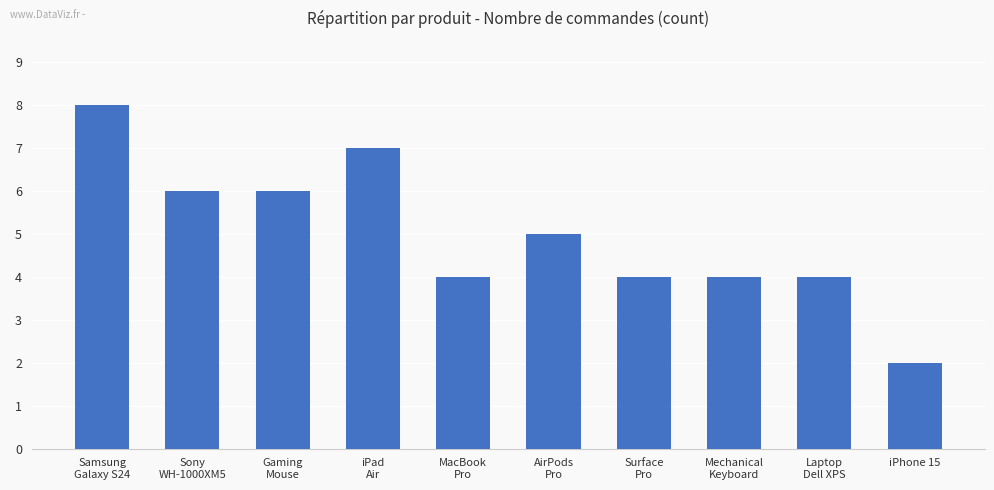

Does the chart contain any negative values?

No